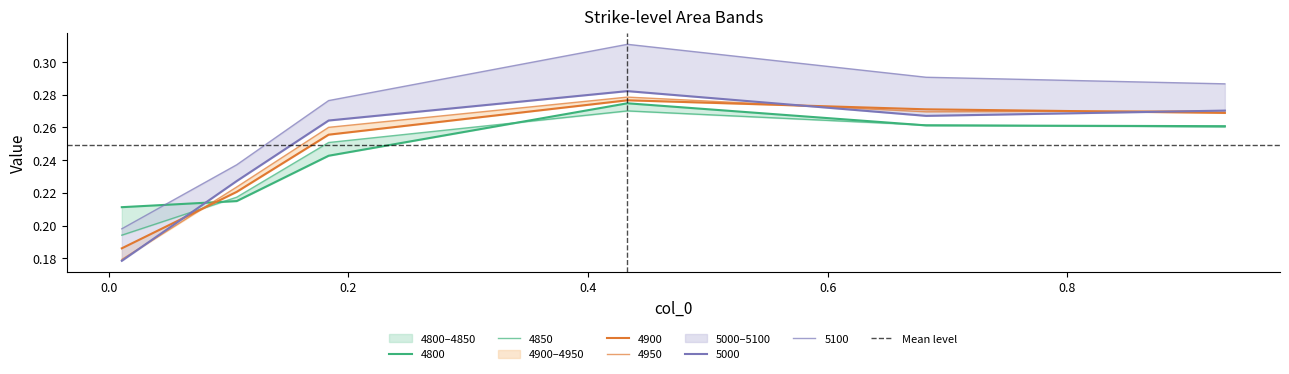

Does the chart display data point markers on the line(s)?

No